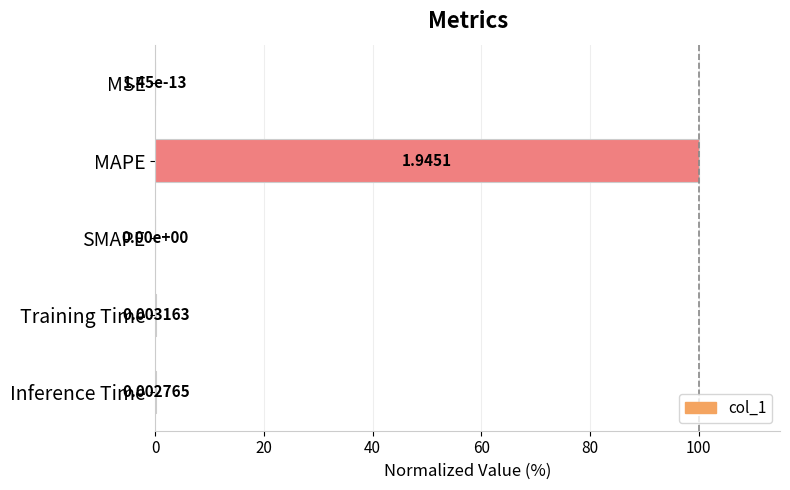

Where is the data nearest to the value 50?

Training Time